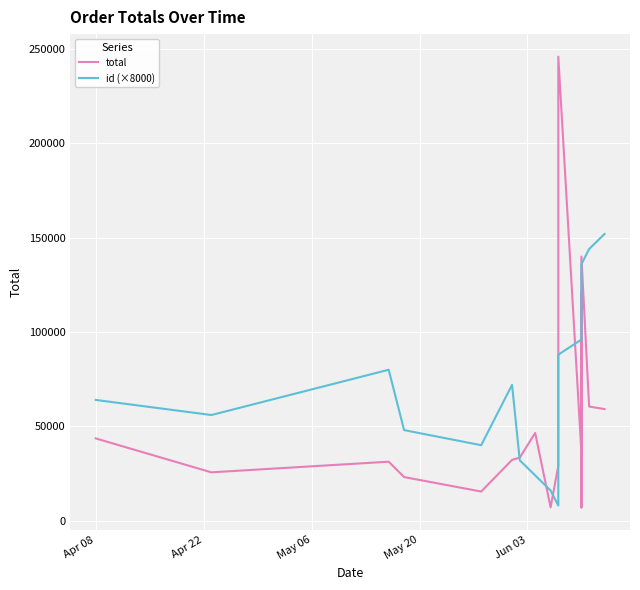

What is the label of the 16th point from the right?

May 20